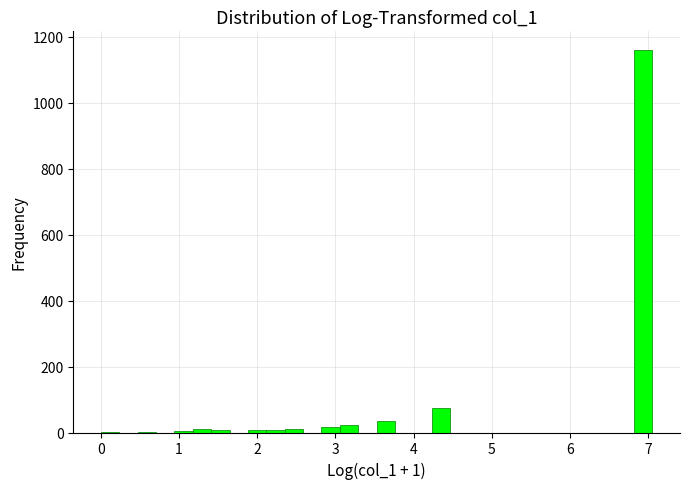

Around what value on the x-axis is the tallest bar? Give the approximate position of its centre, as read against the axis.

6.9